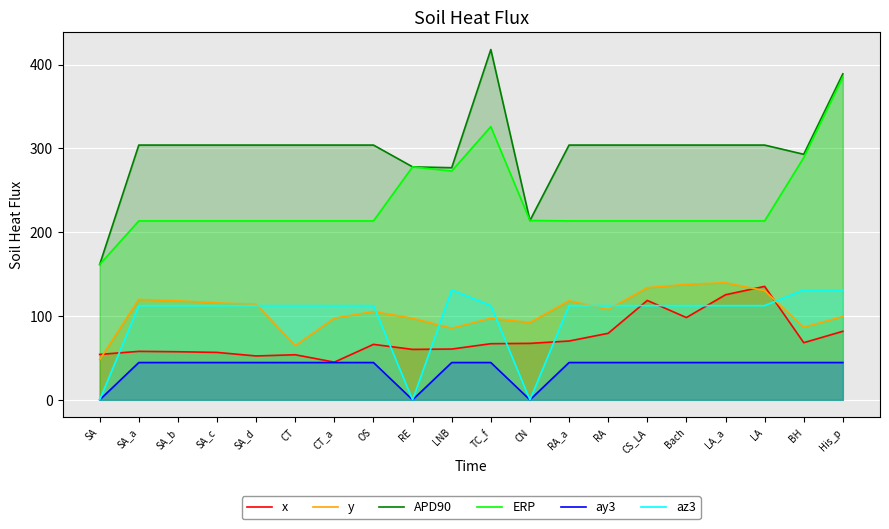

What are all the series names shown in the legend?

x, y, APD90, ERP, ay3, az3